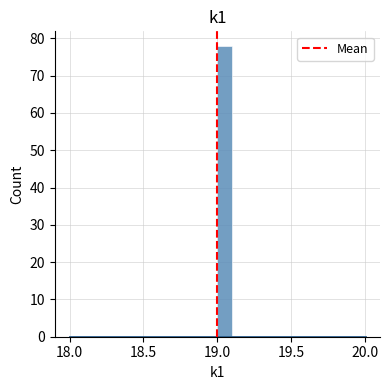

Around what value on the x-axis is the tallest bar? Give the approximate position of its centre, as read against the axis.

19.05